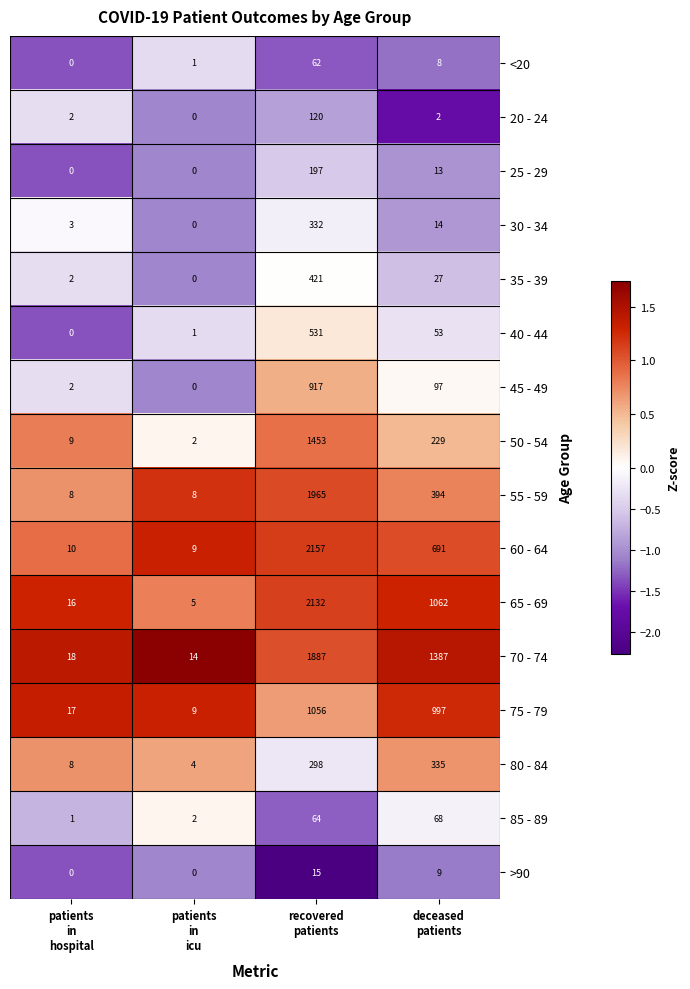

At which category is the sum across all series the highest?

recovered
patients